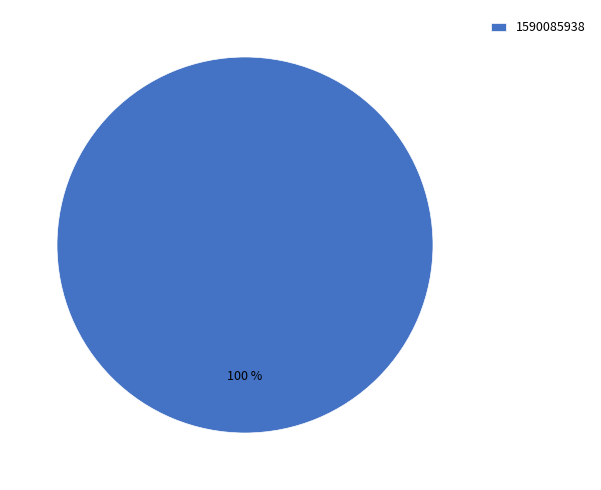

The 1590085938 slice represents 87% of the pie. True or false?

False